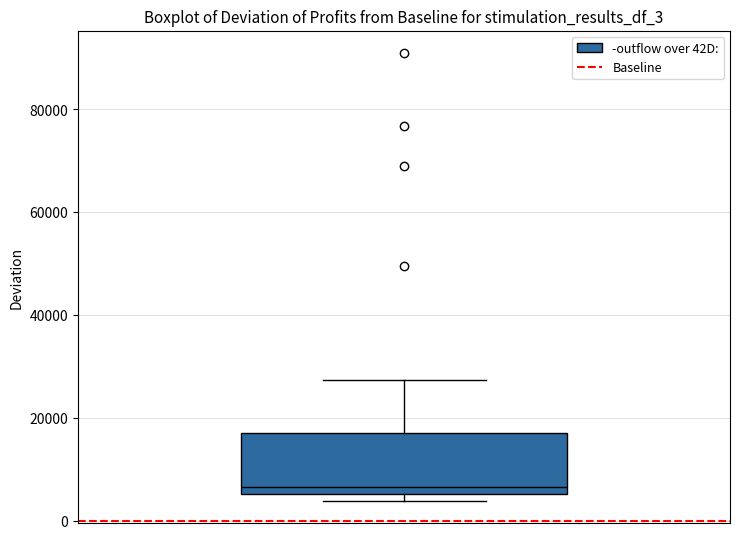

Transcribe this box plot: give where the median line is, the range the box spans, and where the two whiskers end, as read against the y-axis. The values are not printed on the chart, so give them approximately, as read against the axis.

median 6000 (just above the box's lower edge), box 6000 to 18000, whiskers 4000 to 28000